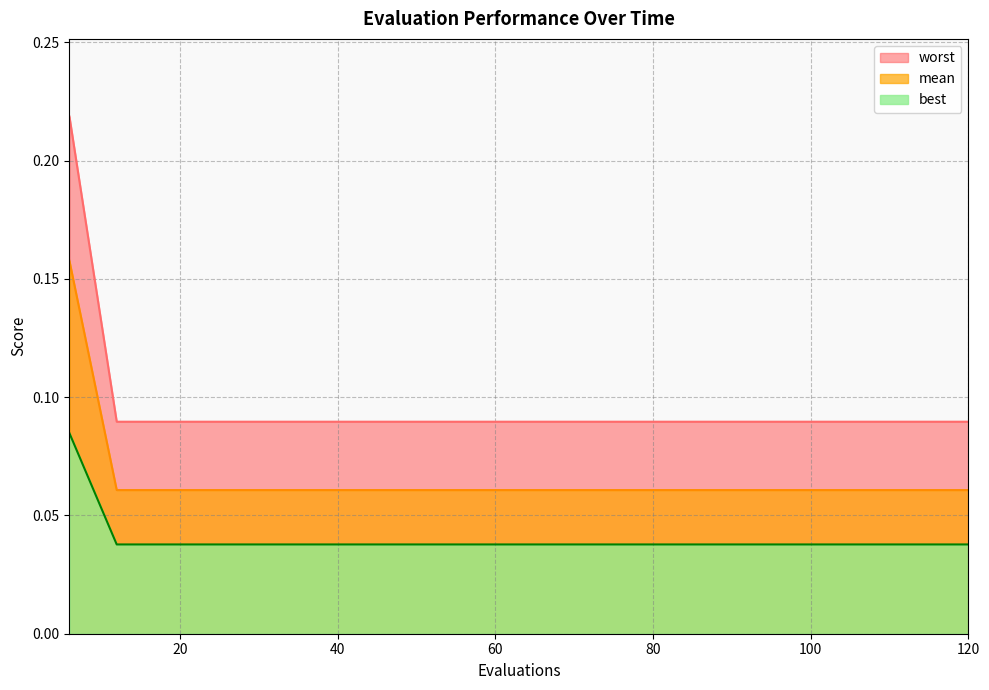

True or false: best has a value of 0.1 at 90.

False